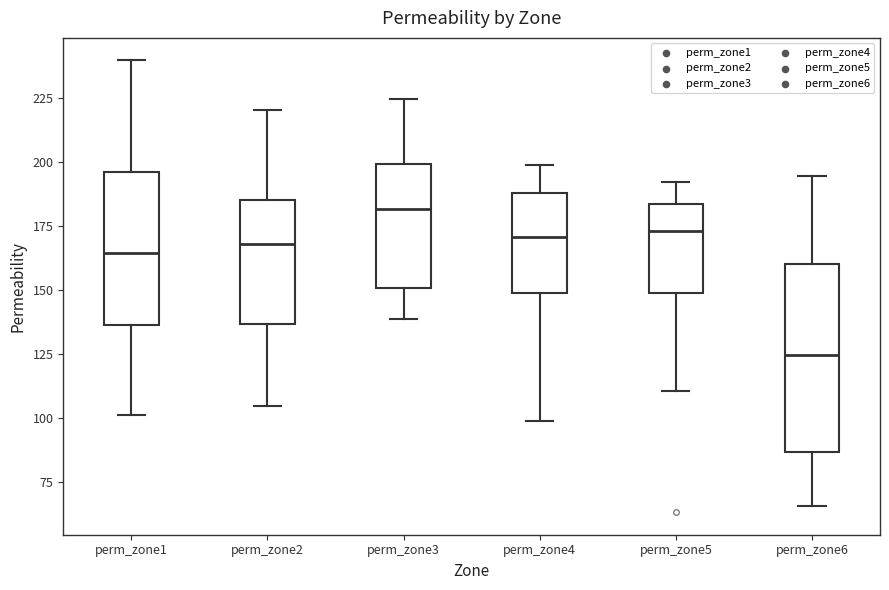

Which box is the tallest, from its lower edge to its upper edge?

perm_zone6